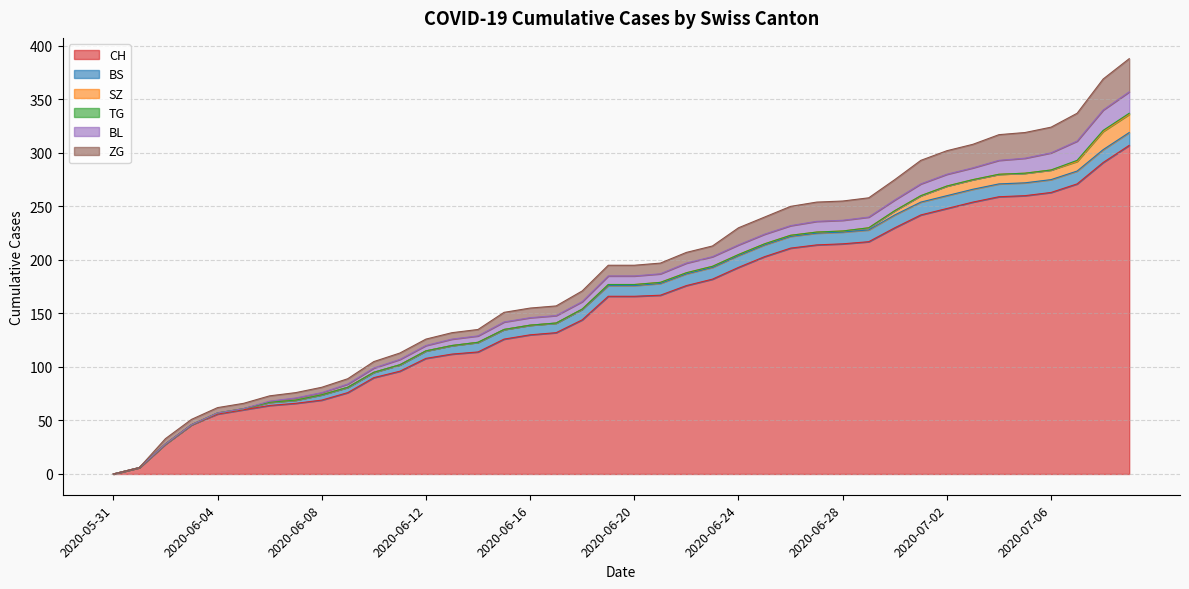

True or false: TG and BL intersect in this chart.

False